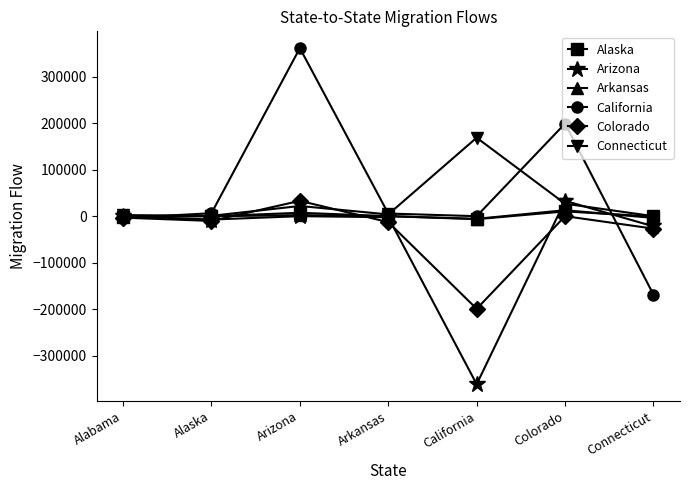

Which category has the lowest value across all series?

California